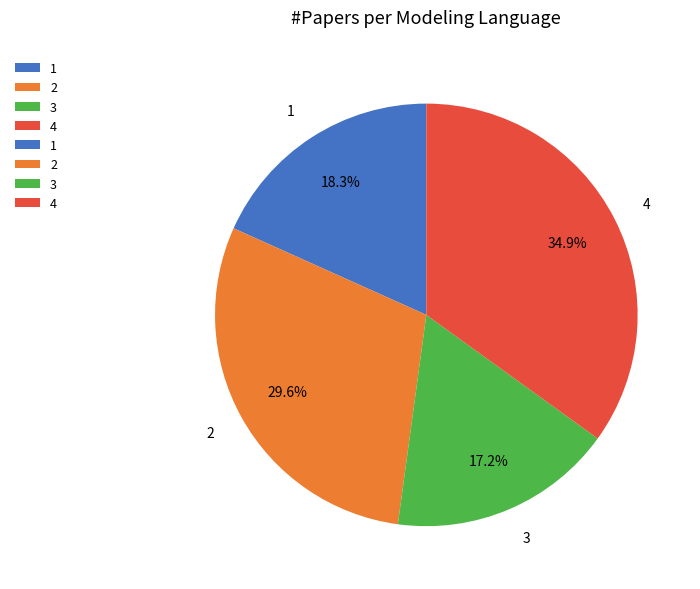

To the nearest percent, what is the difference between the 1 and 2 slice percentages?

11%